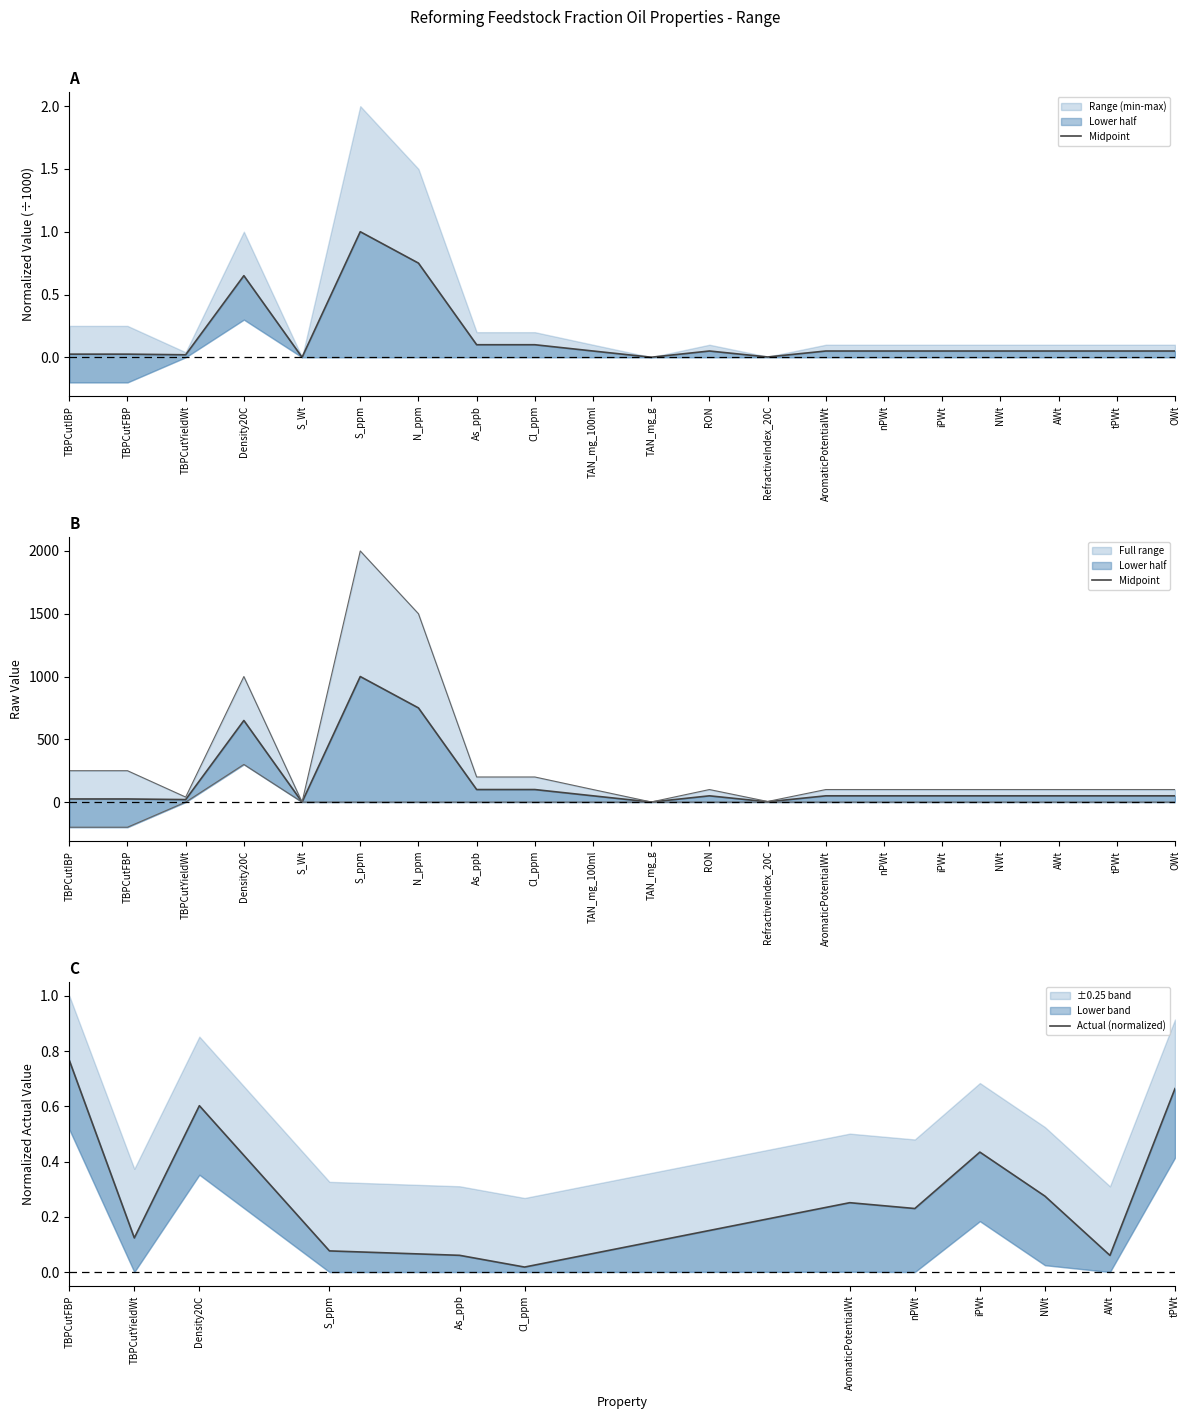

True or false: max_value and min_value intersect in this chart.

False